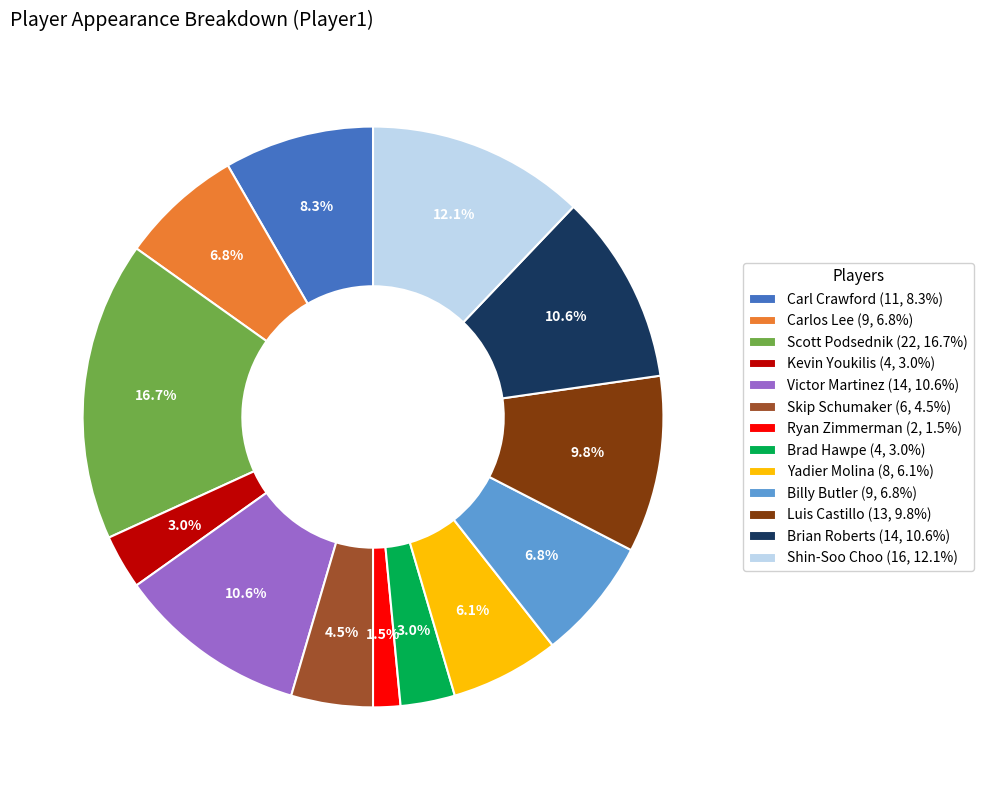

Does any single category account for the majority?

No